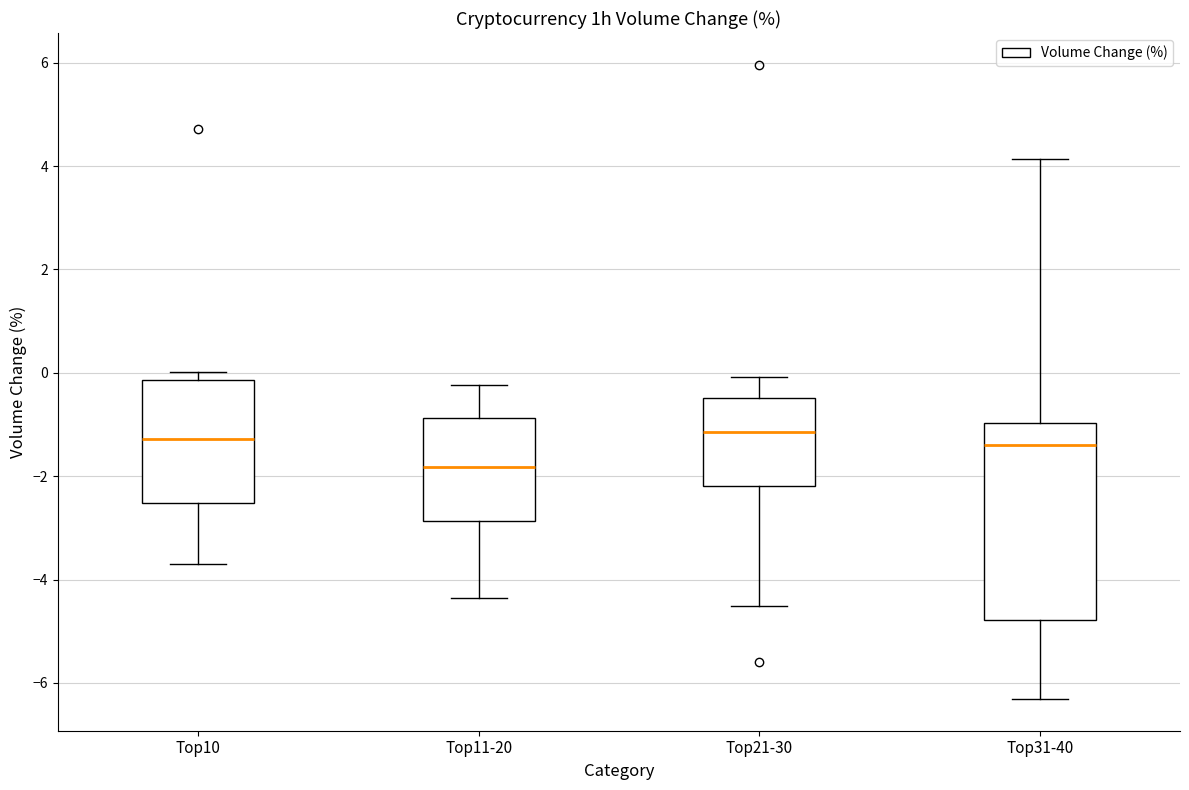

Comparing the boxes themselves (not the whiskers), which one is the tallest?

Top31-40